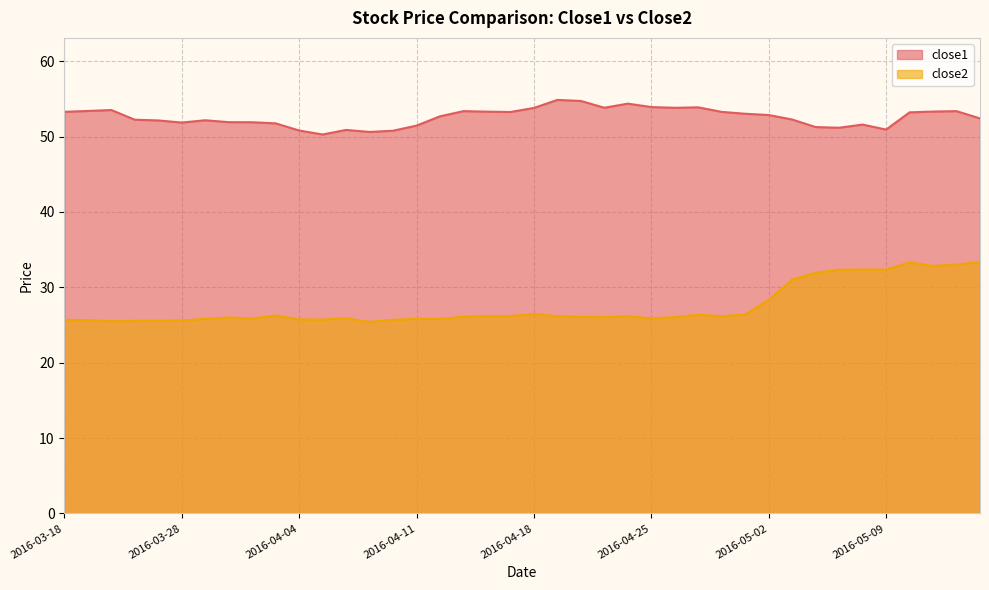

Reading right to left, what are all the values shown in this chart?

close1: 52.4	53.4	53.3	53.2	50.9	51.6	51.2	51.3	52.3	52.9	53.0	53.3	53.9	53.8	53.9	54.4	53.8	54.7	54.9	53.8	53.3	53.3	53.4	52.7	51.5	50.8	50.6	50.9	50.3	50.8	51.8	51.9	51.9	52.2	51.9	52.1	52.2	53.5	53.4	53.3
close2: 33.4	33.0	32.8	33.3	32.4	32.4	32.3	31.9	31.0	28.3	26.4	26.2	26.4	26.0	25.9	26.2	26.0	26.1	26.2	26.5	26.2	26.2	26.1	25.8	25.8	25.7	25.4	25.9	25.7	25.7	26.3	25.9	26.0	25.8	25.6	25.6	25.6	25.5	25.6	25.7